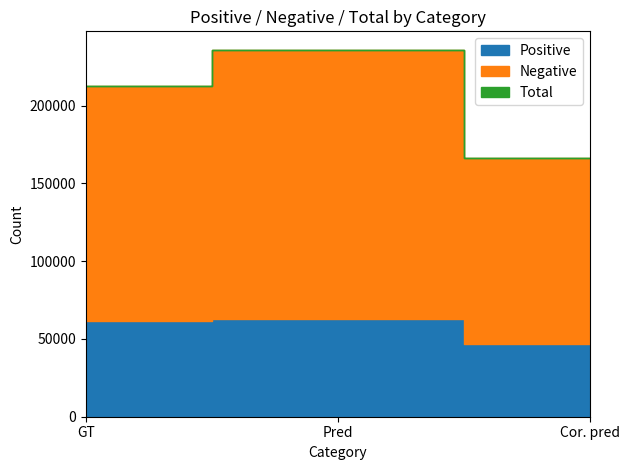

Does the chart display data point markers on the line(s)?

No